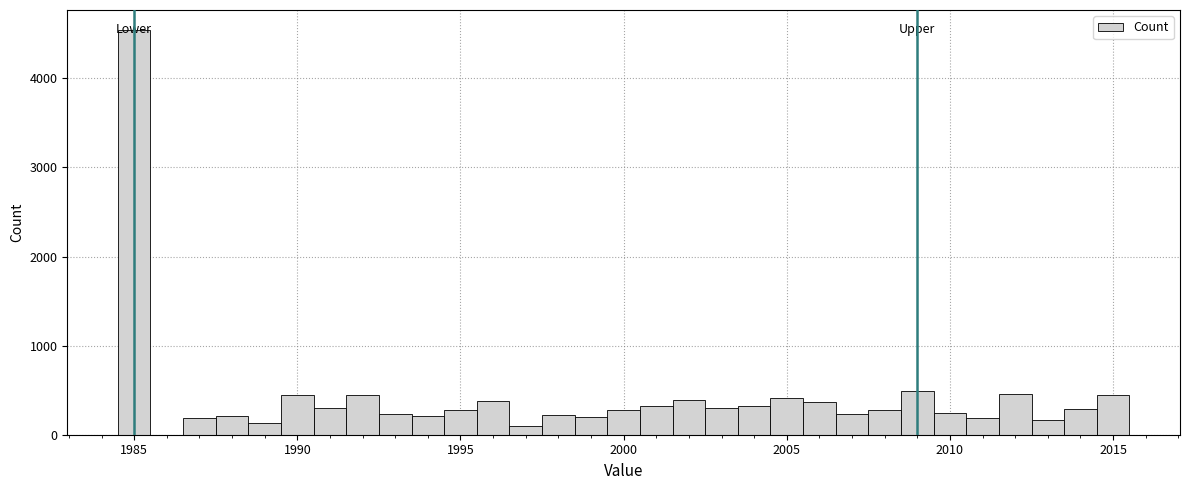

Read against the x-axis, roughly where is the centre of the tallest bar?

1985.0